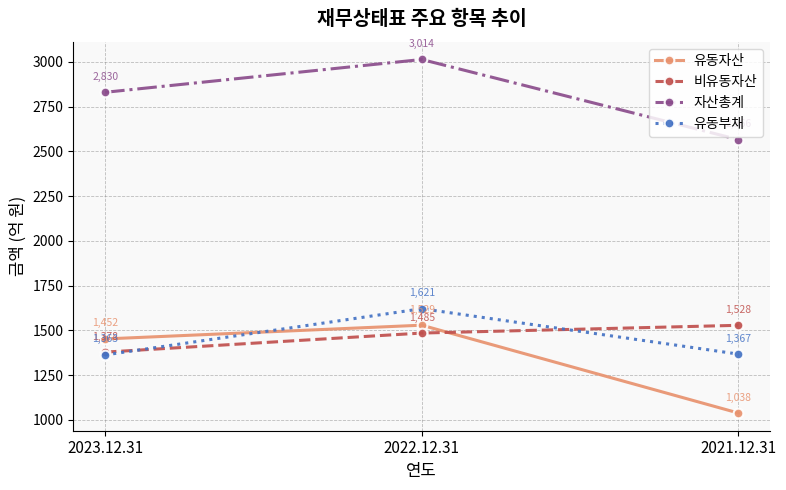

Which series has the largest range (max minus min)?

유동자산